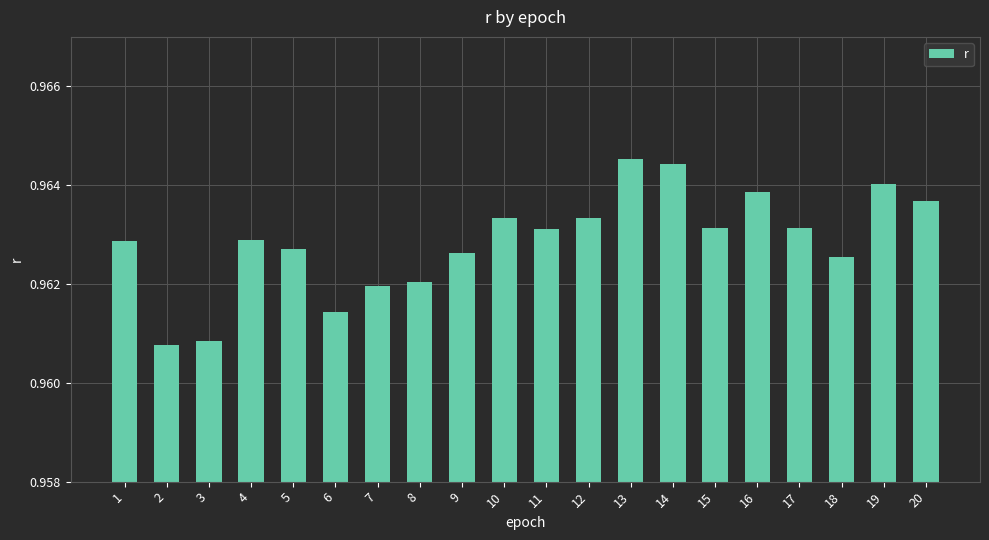

How many values are between 0 and 1?

20